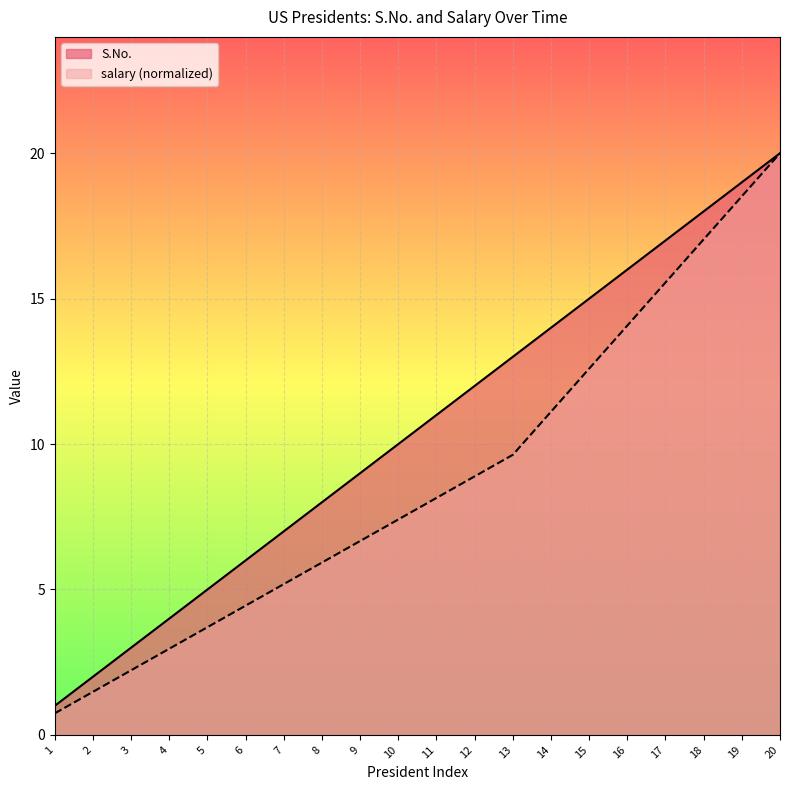

List the series in order of their overall mean, lowest first.

salary (normalized), S.No.